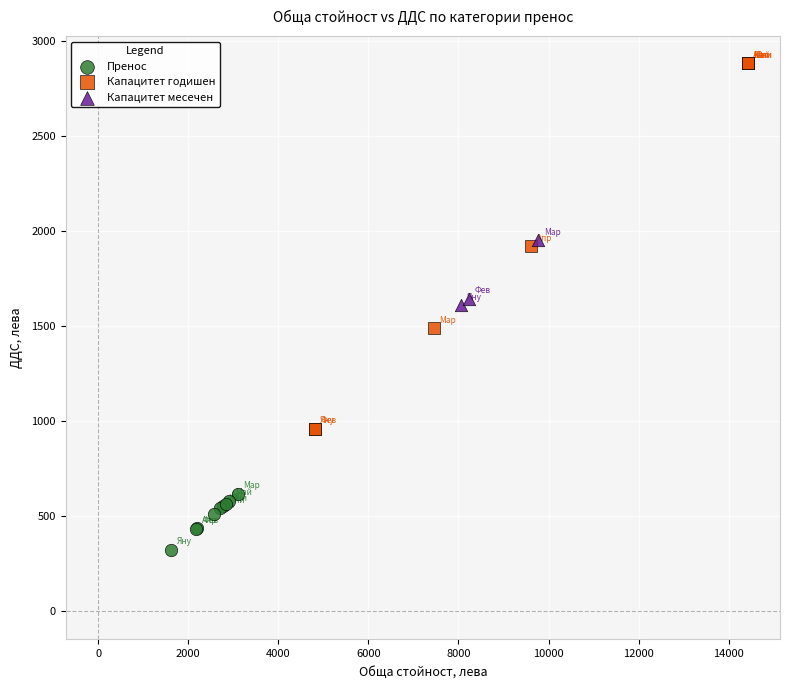

Which series has the largest Y range (max minus min)?

Капацитет годишен